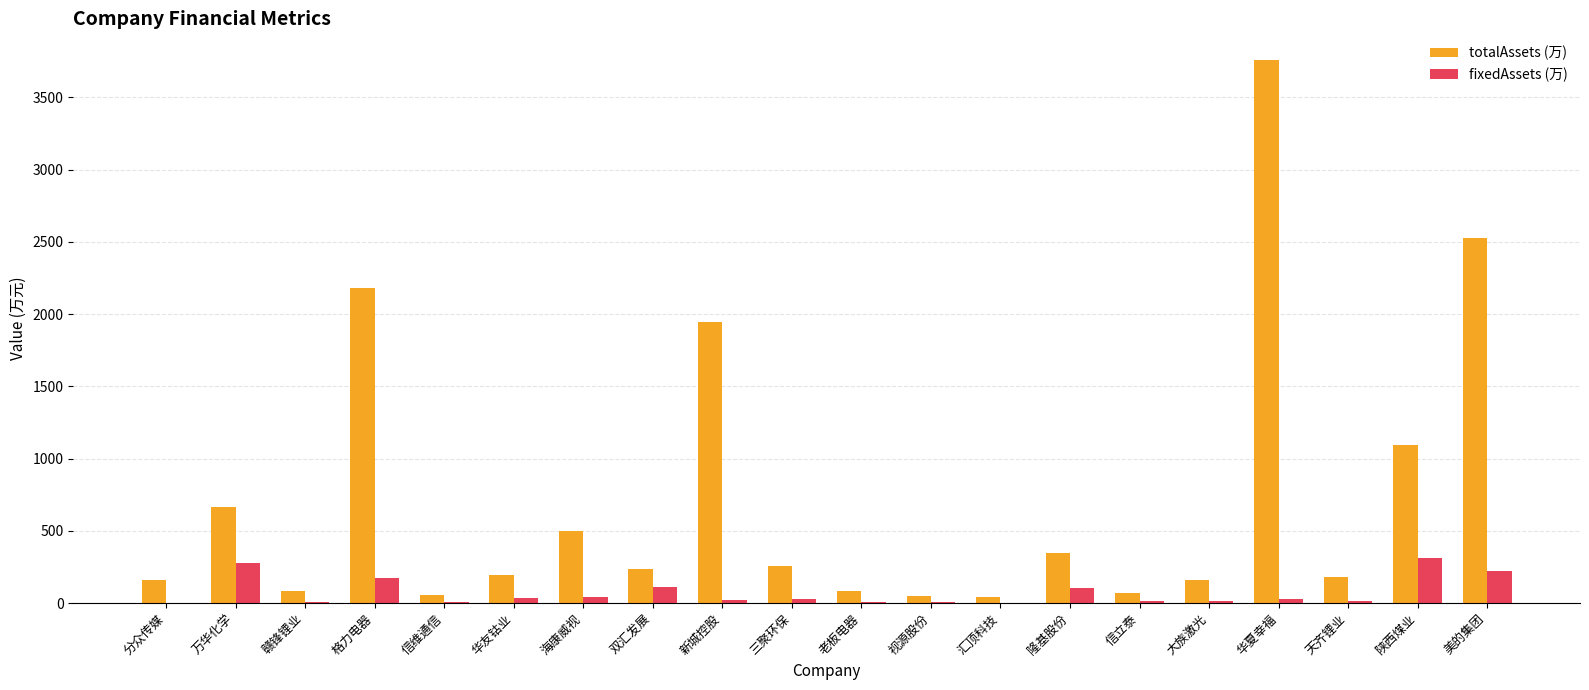

At which label does fixedAssets (万) reach its peak?

陕西煤业